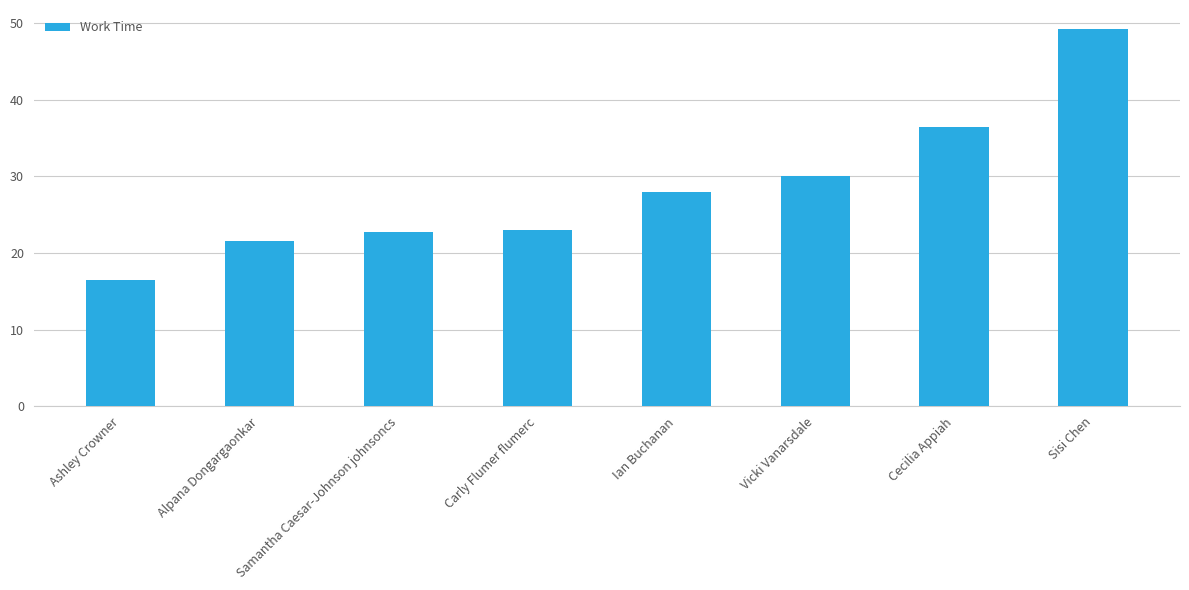

Read the value at Vicki Vanarsdale.

30.1